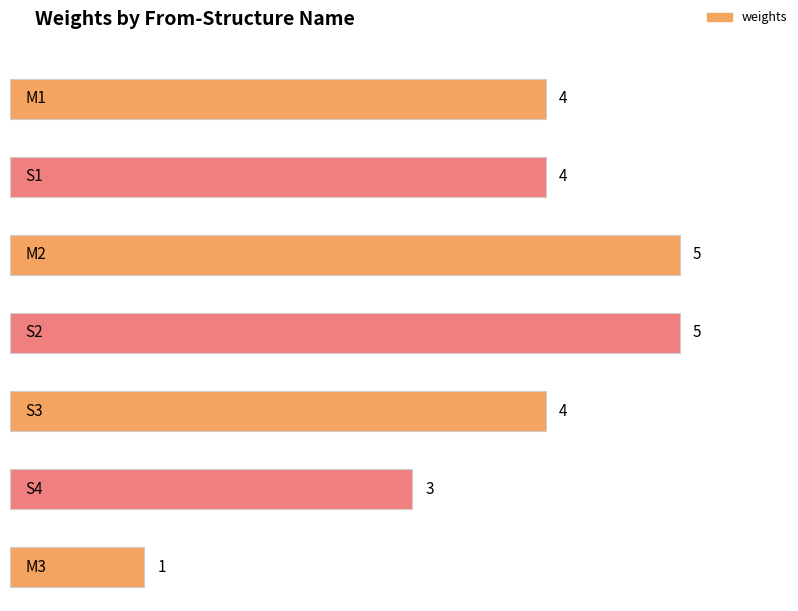

What is the value of the 1st bar from the left?

4